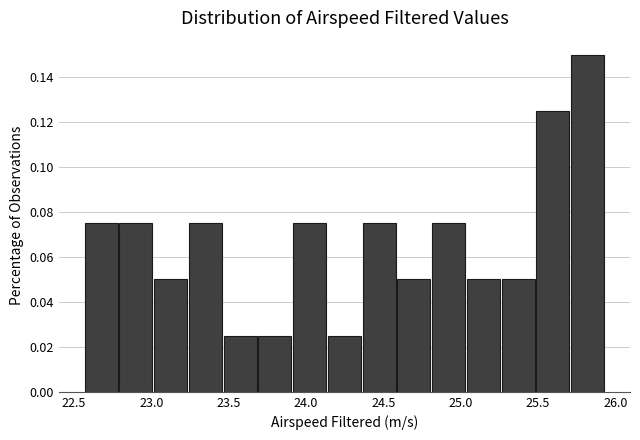

Which range on the x-axis has the tallest bar?

25.70 to 25.95